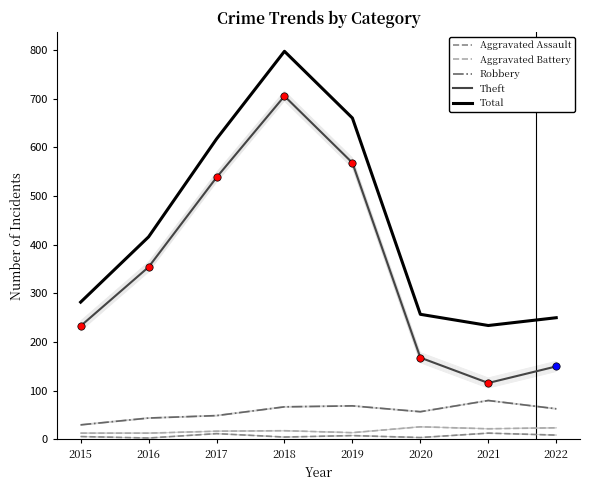

Which series has the largest Y range (max minus min)?

Theft